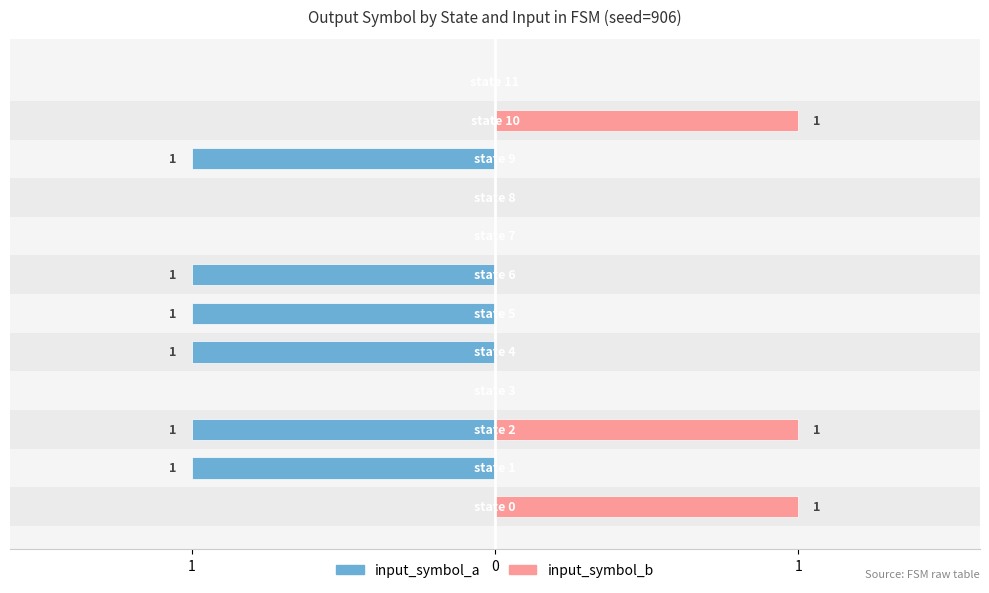

How many negative values does the input_symbol_a series have?

6